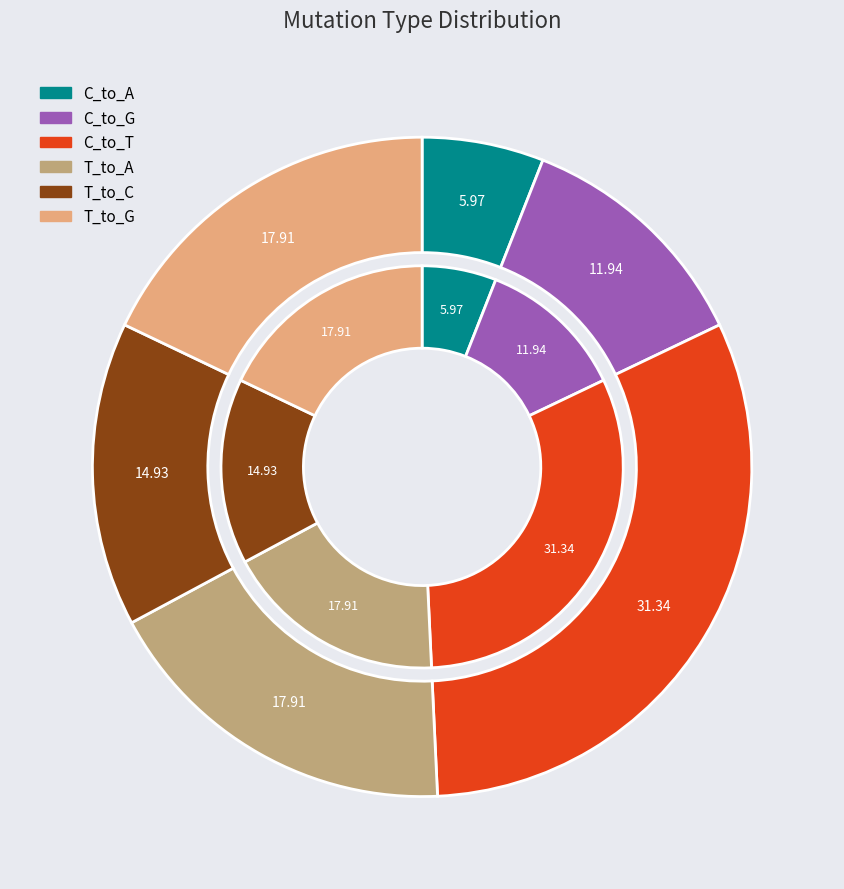

Does 17 account for over 50% of the chart?

No